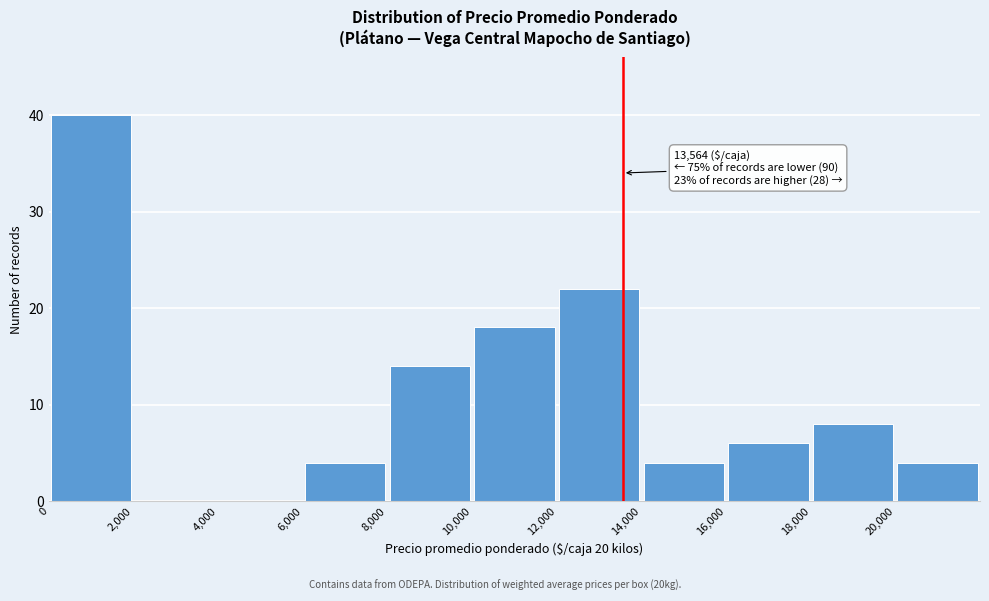

Which range on the x-axis has the tallest bar?

0 to 2000